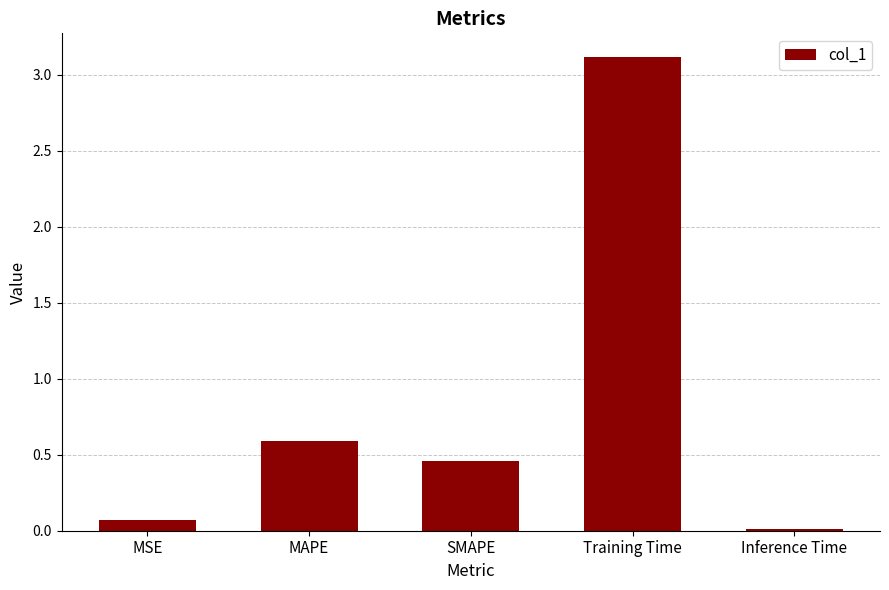

What is the average value?

0.8